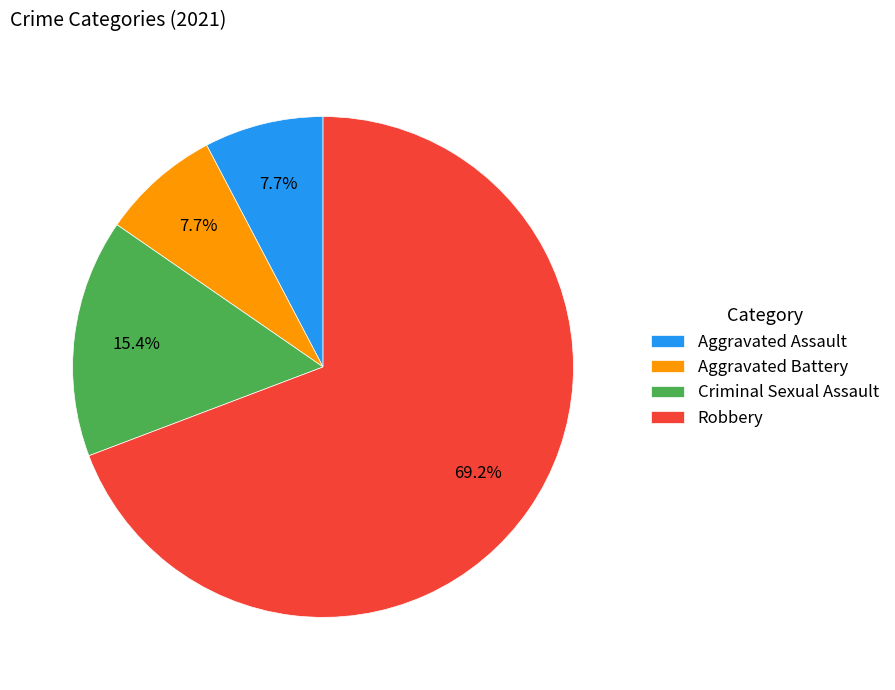

Which category has the biggest portion of the pie?

Robbery